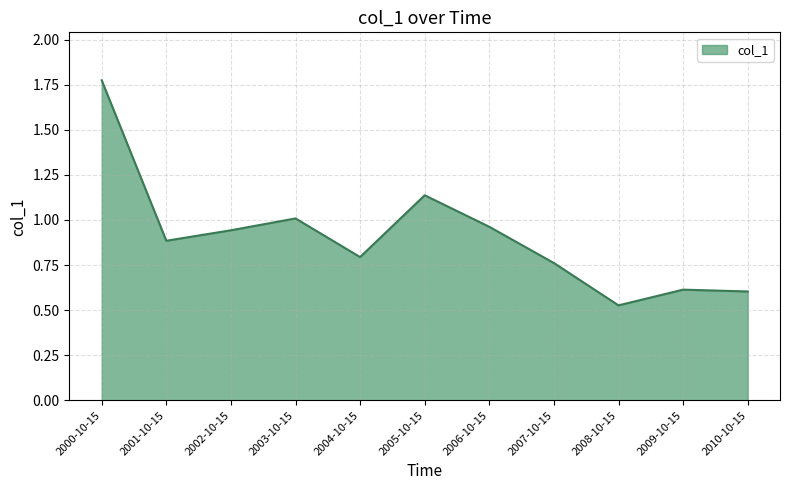

What is the change in value from 2002-10-15 to 2004-10-15?

-0.1